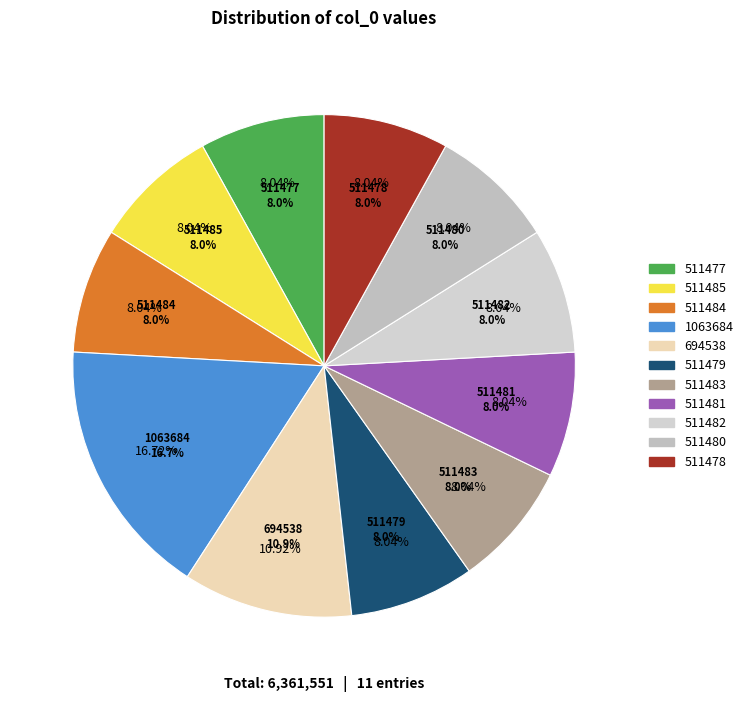

Rank the categories by value from lowest to highest.

511477, 511478, 511479, 511480, 511481, 511482, 511483, 511484, 511485, 694538, 1063684